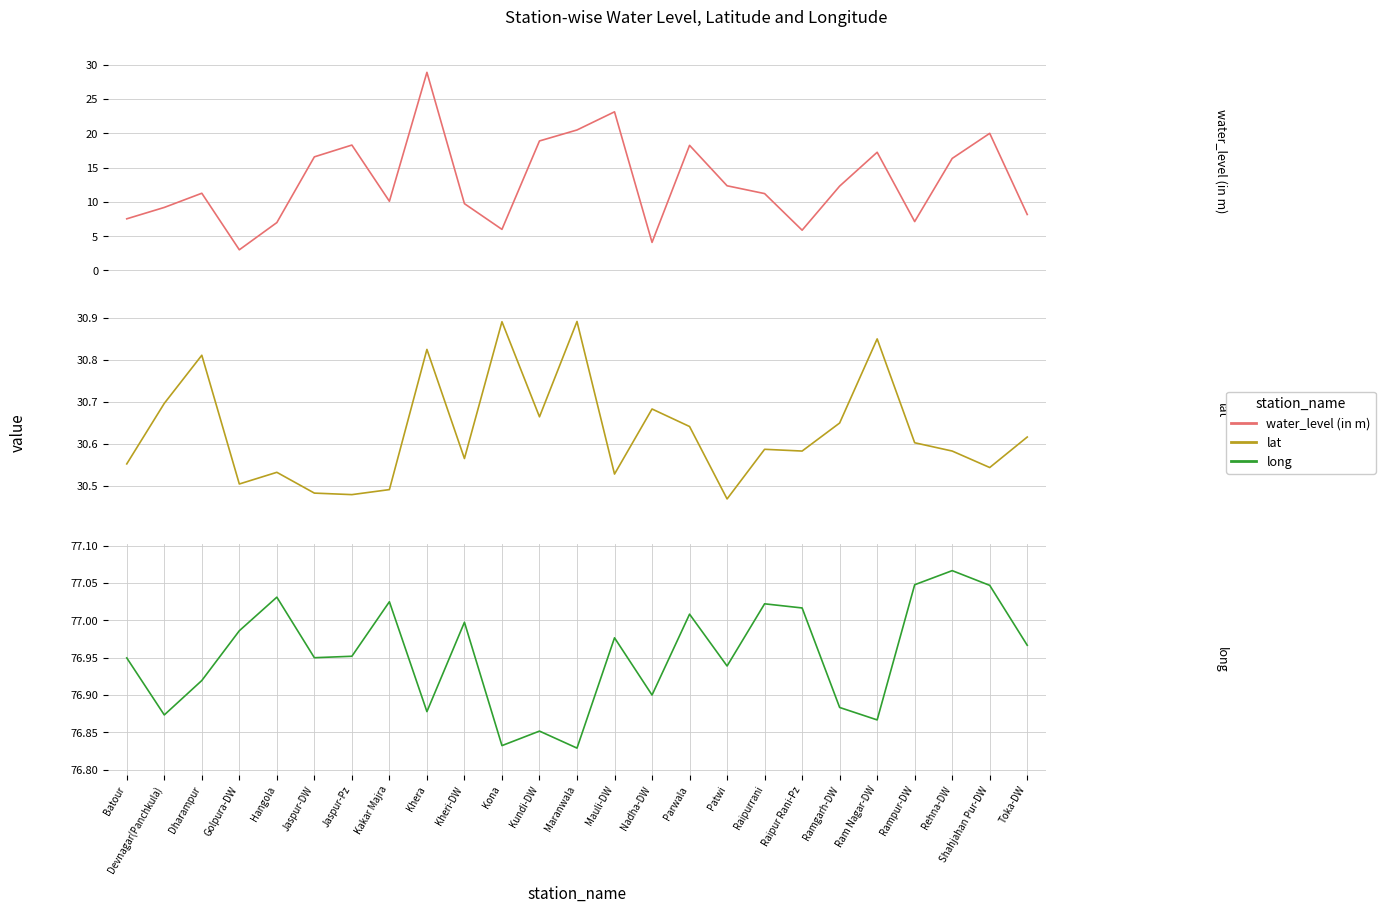

Is it true that long equals 77.0 at Golpura-DW?

True